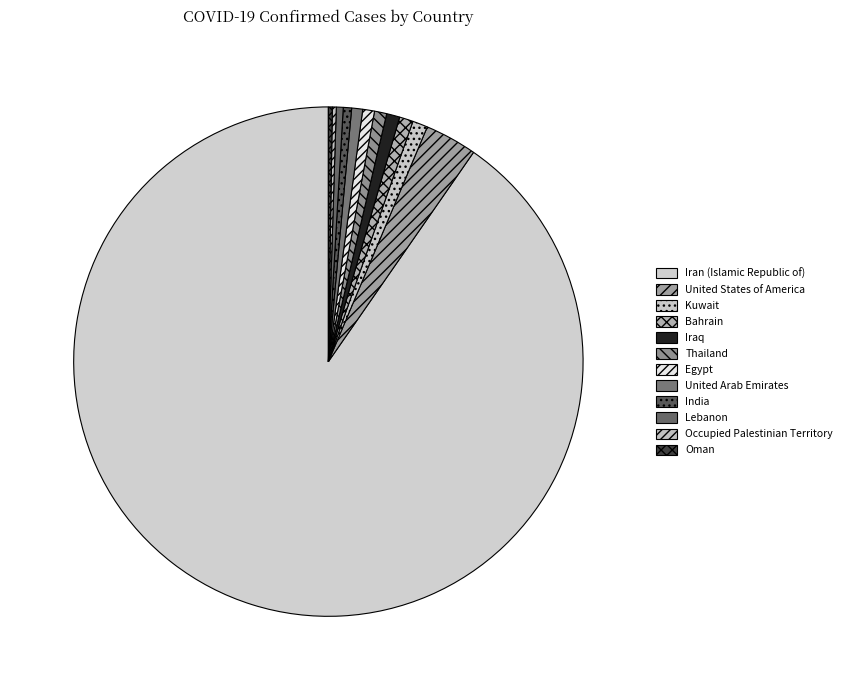

Rank the categories by value from highest to lowest.

Iran (Islamic Republic of), United States of America, Kuwait, Bahrain, Iraq, Thailand, Egypt, United Arab Emirates, India, Lebanon, Occupied Palestinian Territory, Oman